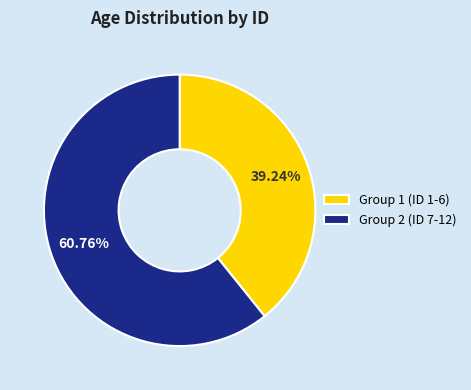

Do Group 1 (ID 1-6) and Group 2 (ID 7-12) together represent more than half of the pie?

Yes